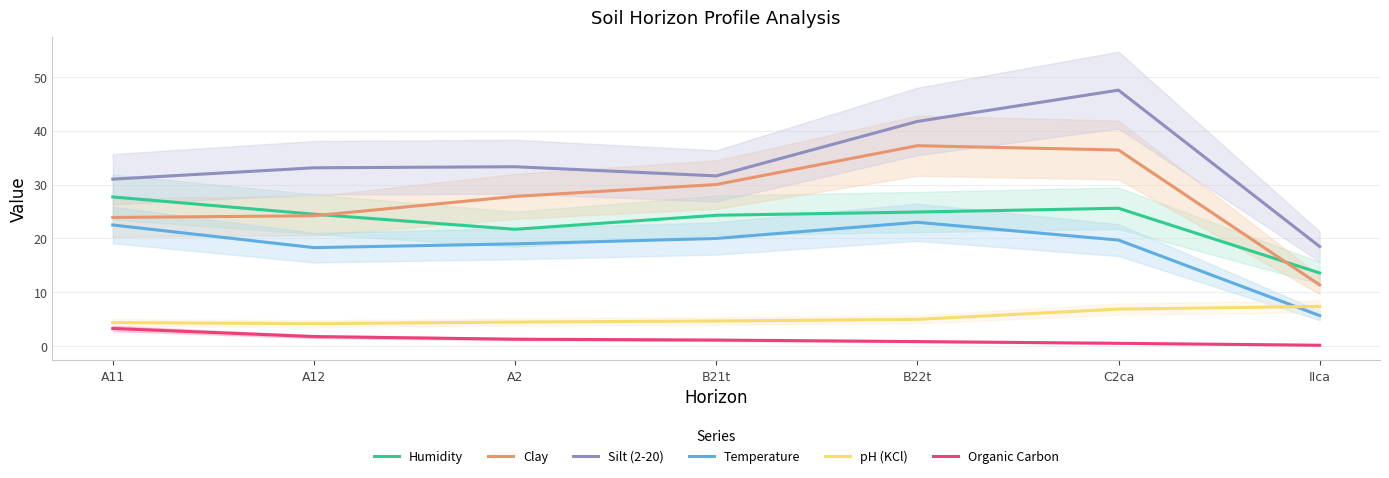

True or false: Silt (2-20) and Organic Carbon cross at least once.

False